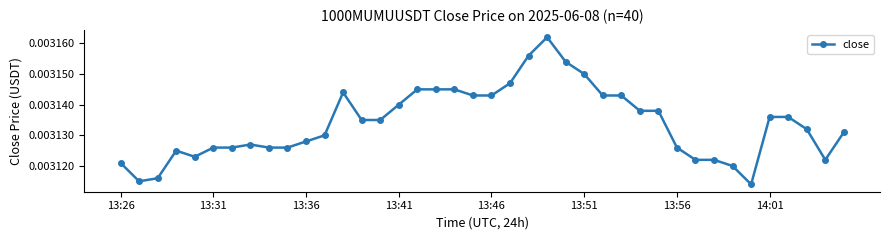

Count the values in the range 0 to 1.

40